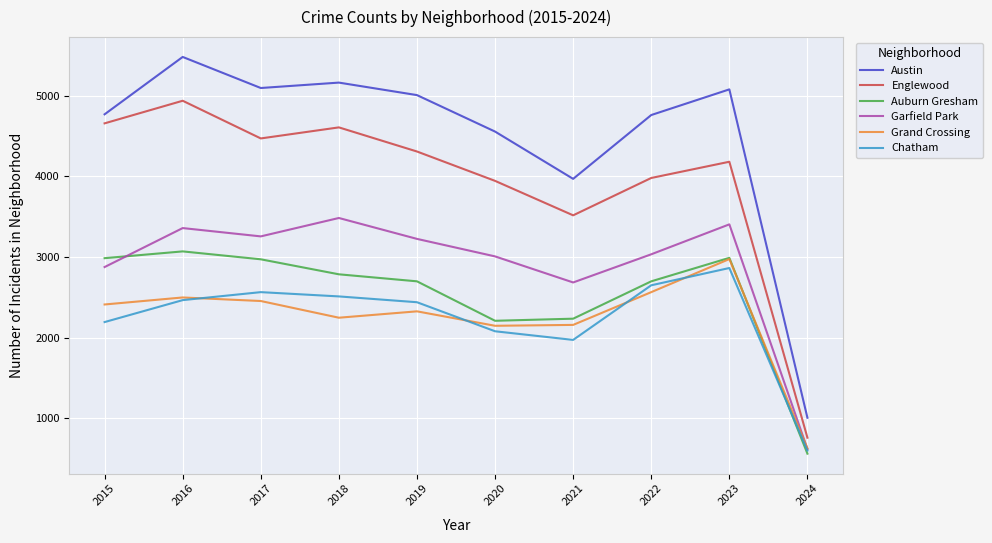

In Garfield Park, how many points are higher than both neighbors (excluding endpoints)?

3